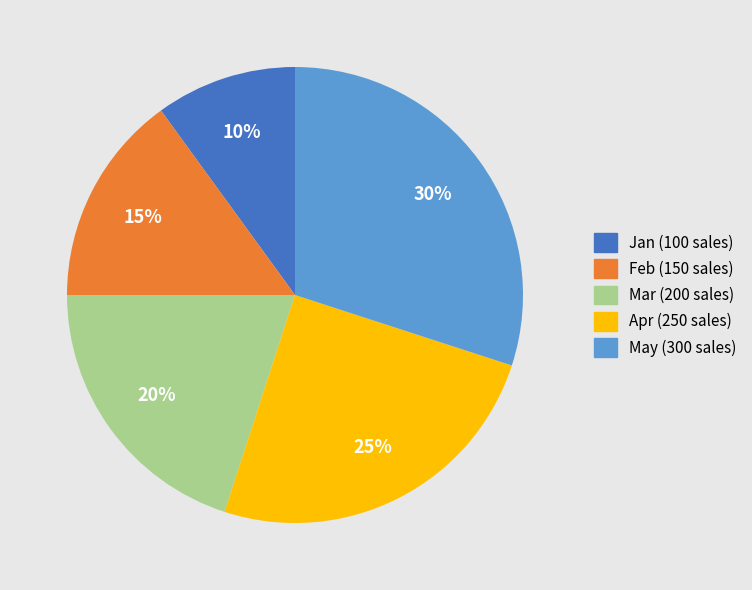

What is the largest slice in the pie chart?

May